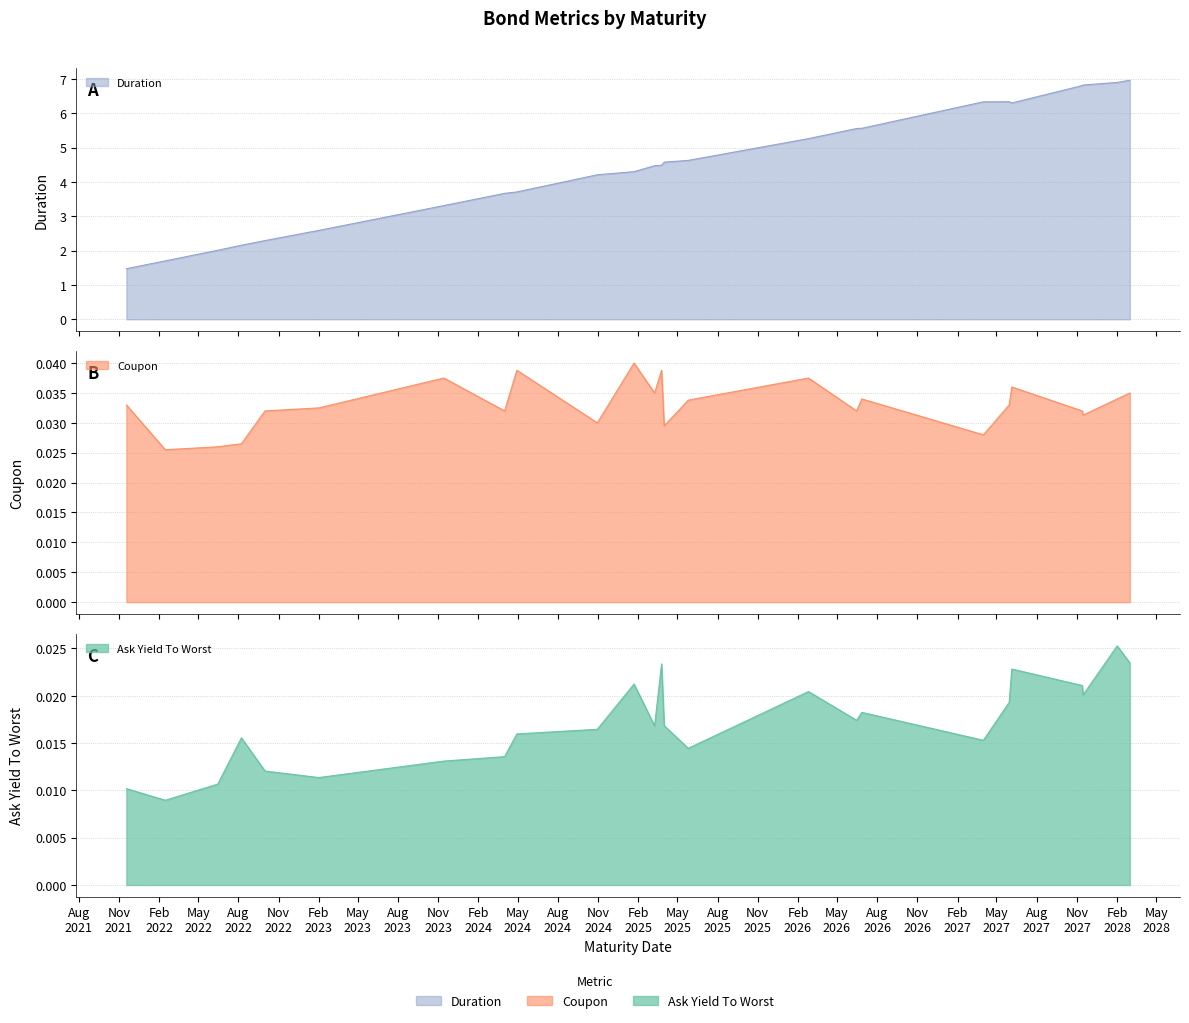

Which series has the largest total across all categories?

Duration